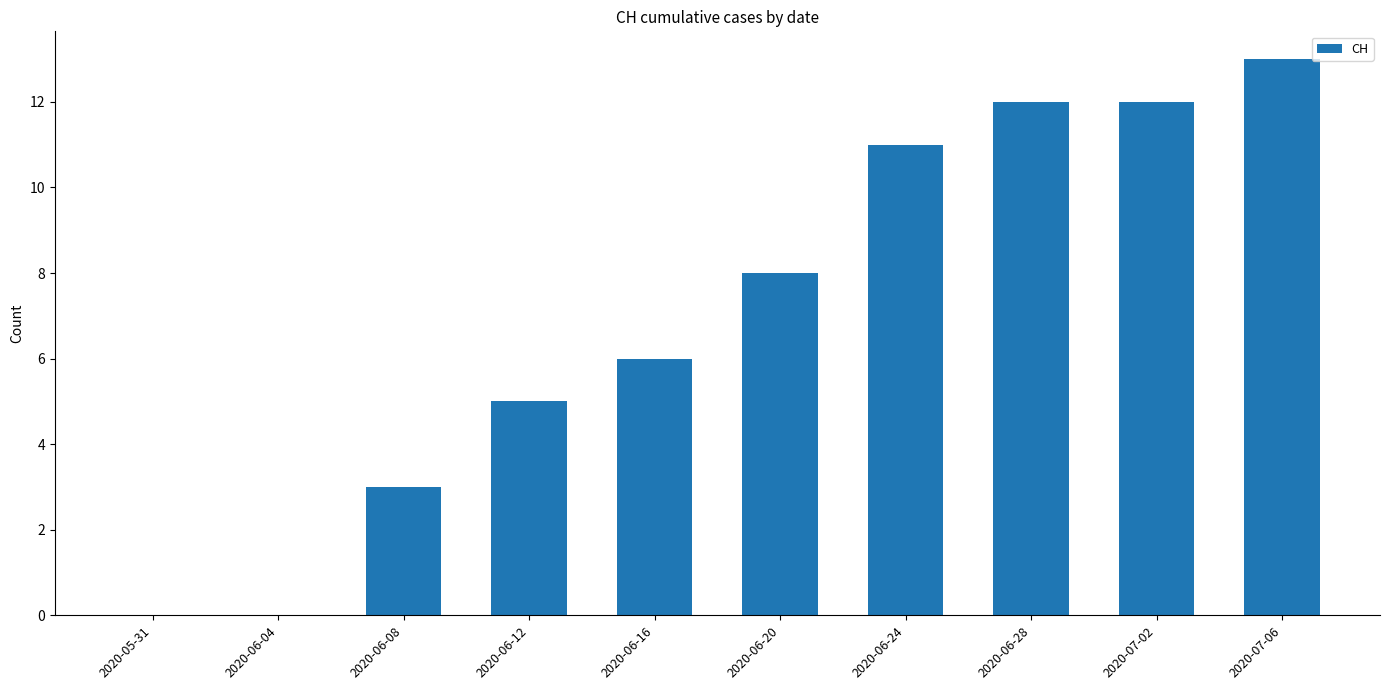

Reading left to right, what are all the values shown in this chart?

2020-05-31=0	2020-06-04=0	2020-06-08=3	2020-06-12=5	2020-06-16=6	2020-06-20=8	2020-06-24=11	2020-06-28=12	2020-07-02=12	2020-07-06=13